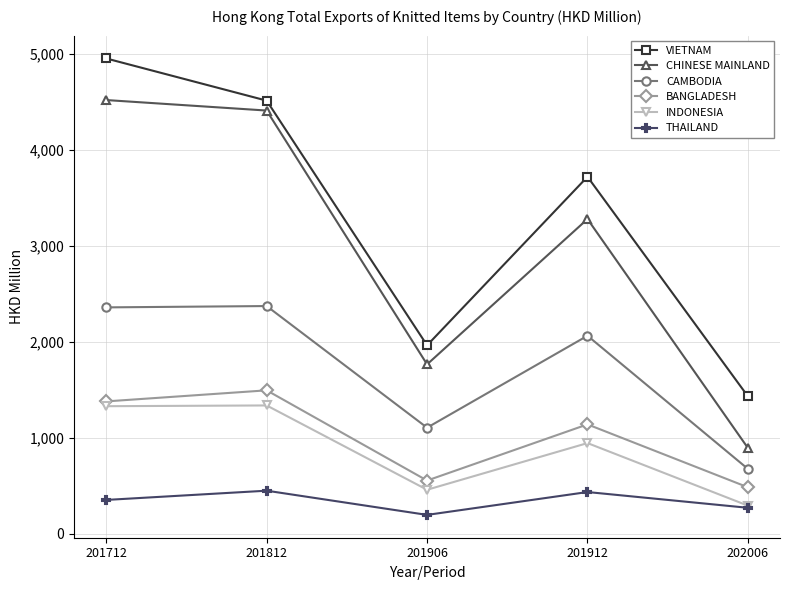

Which series has the largest range (max minus min)?

CHINESE MAINLAND